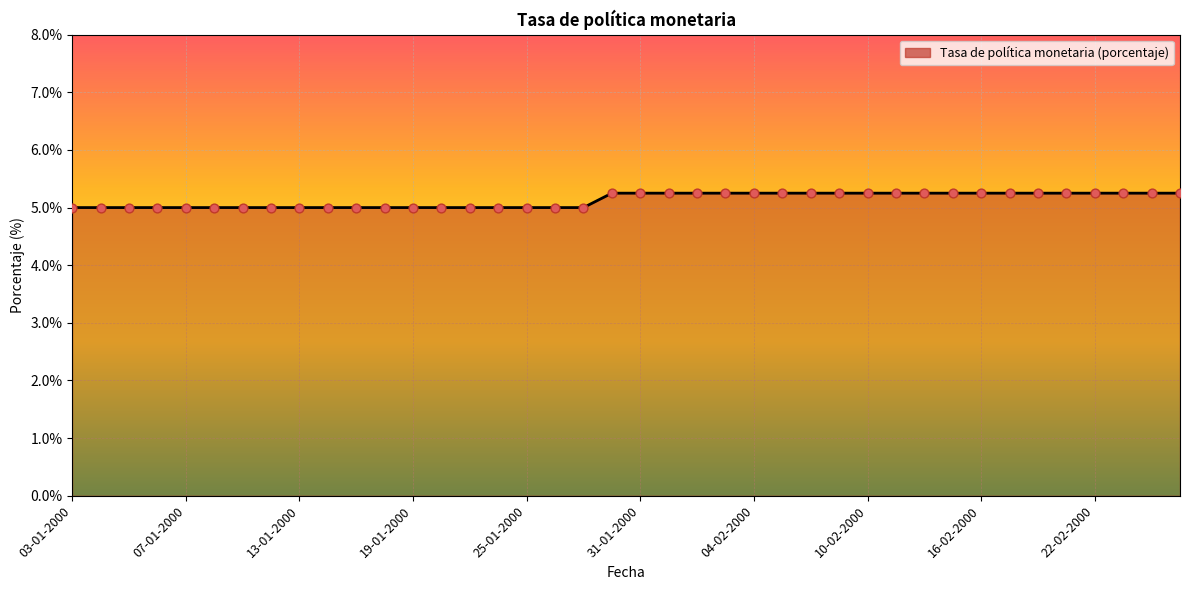

What is the minimum value shown in the chart?

5.0